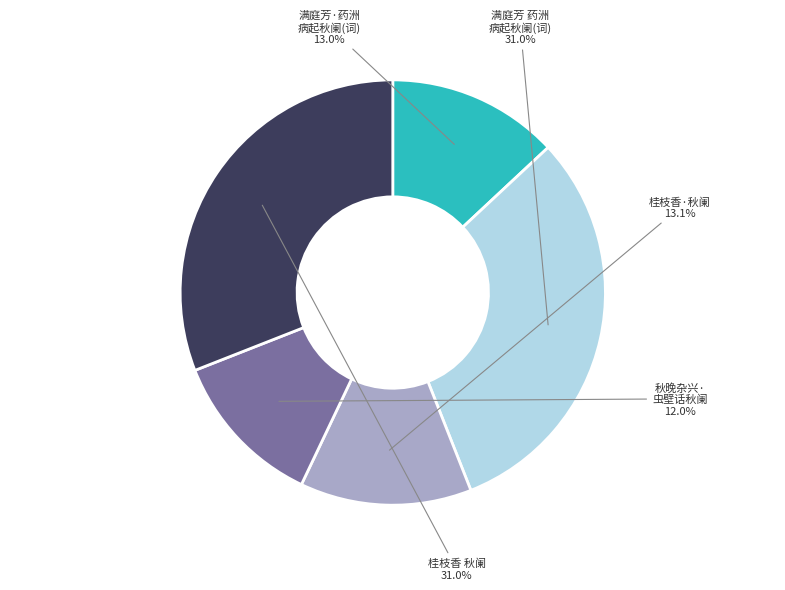

To the nearest percent, what is the difference between the largest and smallest slice percentages?

19%